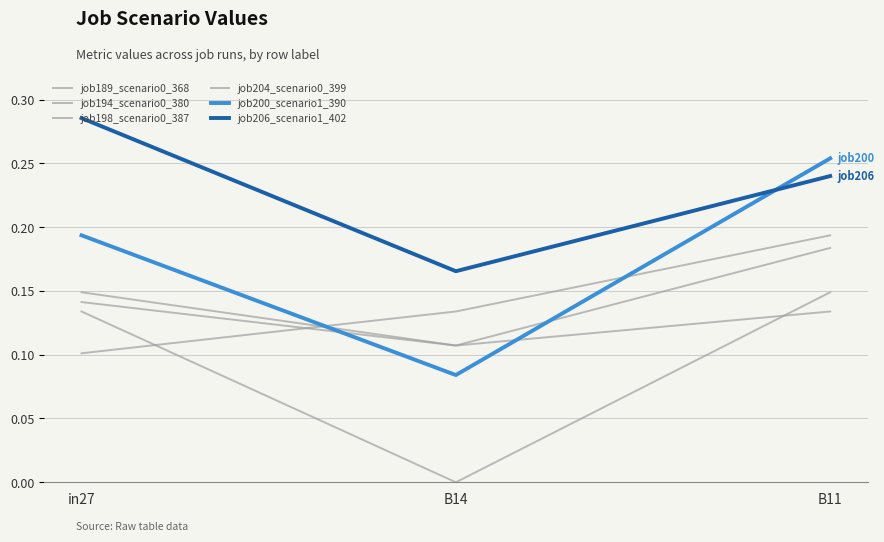

Reading left to right, extract all data points from this chart.

job189_scenario0_368: 0.1	0.1	0.1
job194_scenario0_380: 0.1	0.0	0.1
job198_scenario0_387: 0.1	0.1	0.2
job204_scenario0_399: 0.1	0.1	0.2
job200_scenario1_390: 0.2	0.1	0.3
job206_scenario1_402: 0.3	0.2	0.2